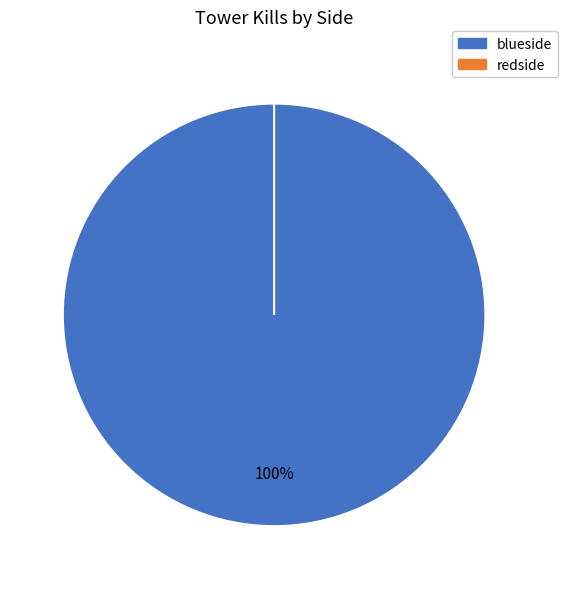

Which category accounts for the majority?

blueside